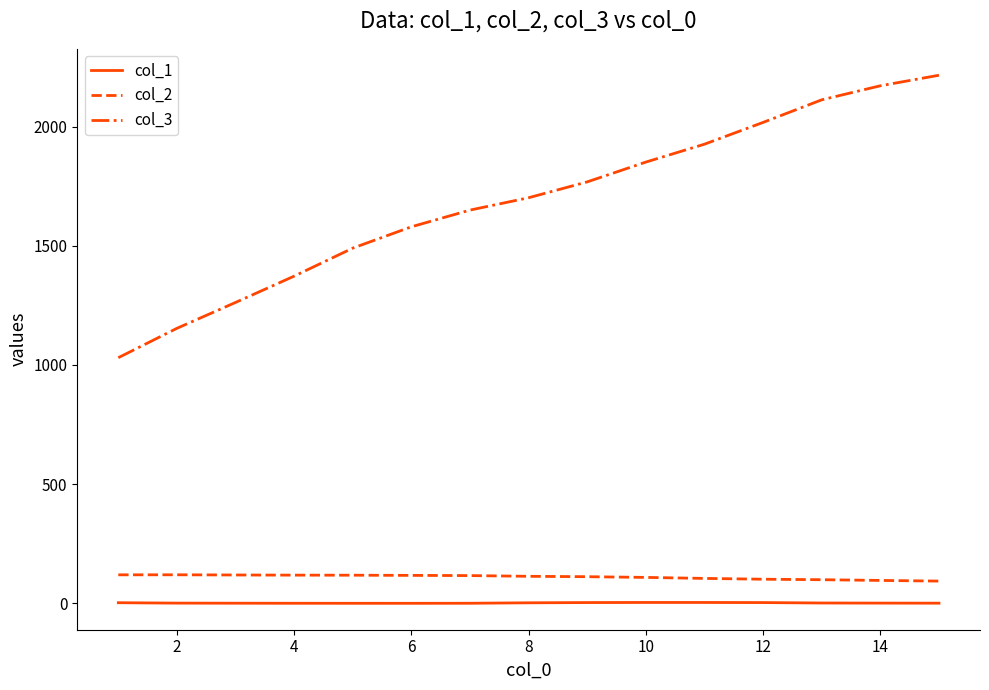

List the series in order of their peak value, lowest first.

col_1, col_2, col_3